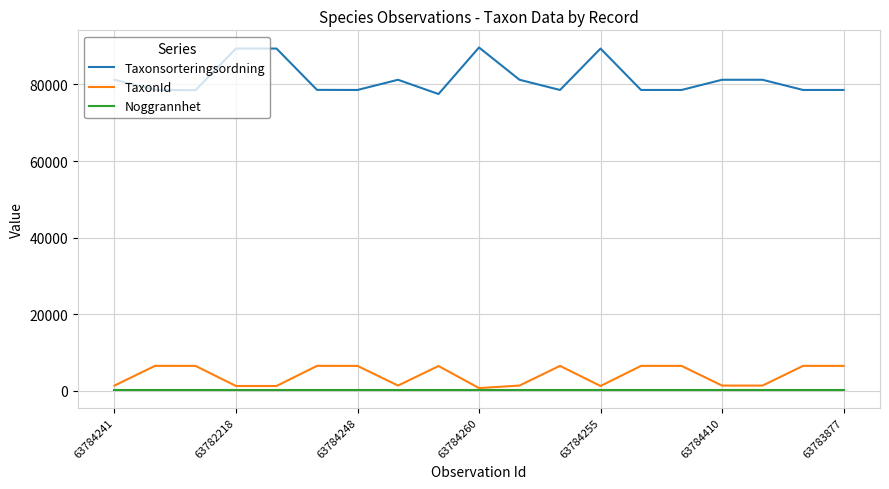

True or false: Taxonsorteringsordning and TaxonId cross at least once.

False